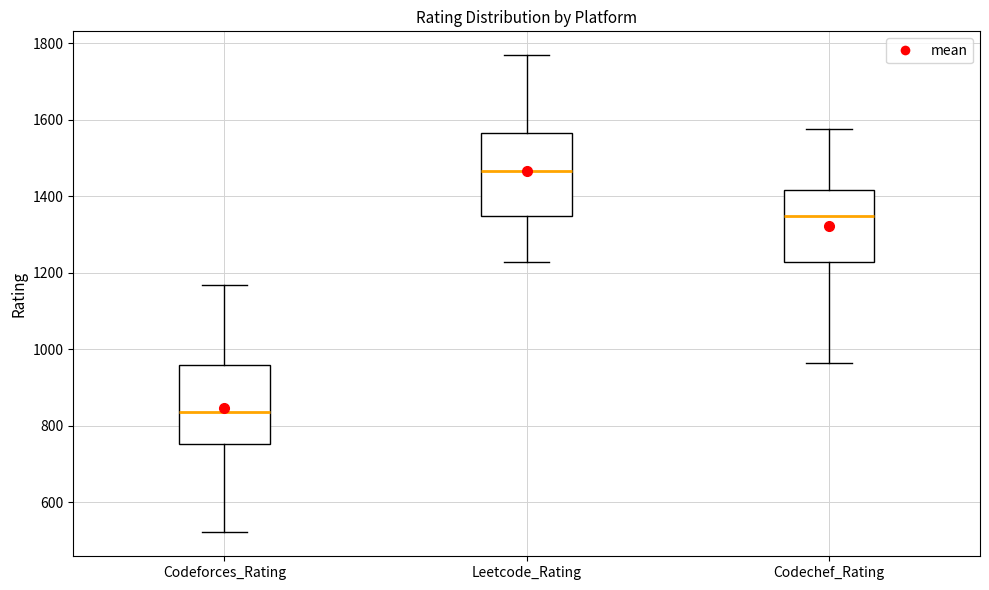

Reading left to right, transcribe this box plot: for each box, give where its median line is, the range the box spans, and where its two whiskers end, as read against the y-axis. The values are not printed on the chart, so give them approximately, as read against the axis.

Codeforces_Rating: median 840, box 760 to 960, whiskers 520 to 1160
Leetcode_Rating: median 1460, box 1340 to 1560, whiskers 1220 to 1760
Codechef_Rating: median 1340, box 1220 to 1420, whiskers 960 to 1580